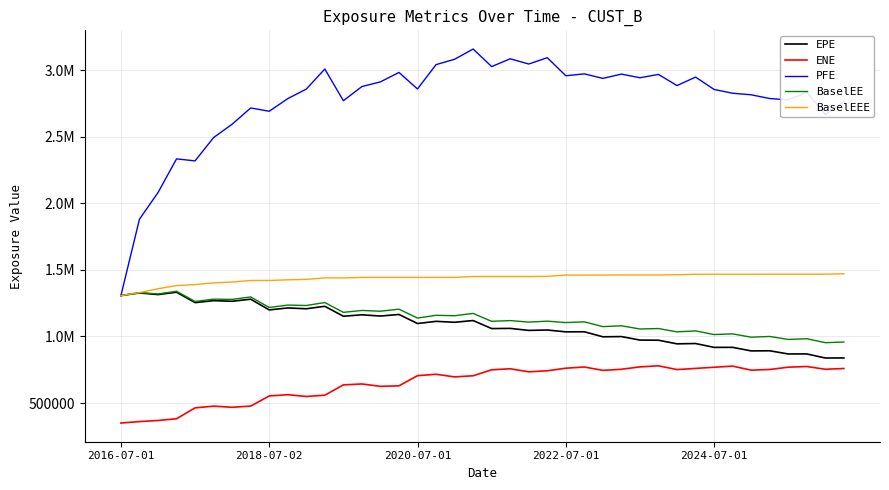

True or false: BaselEEE and BaselEE intersect in this chart.

False